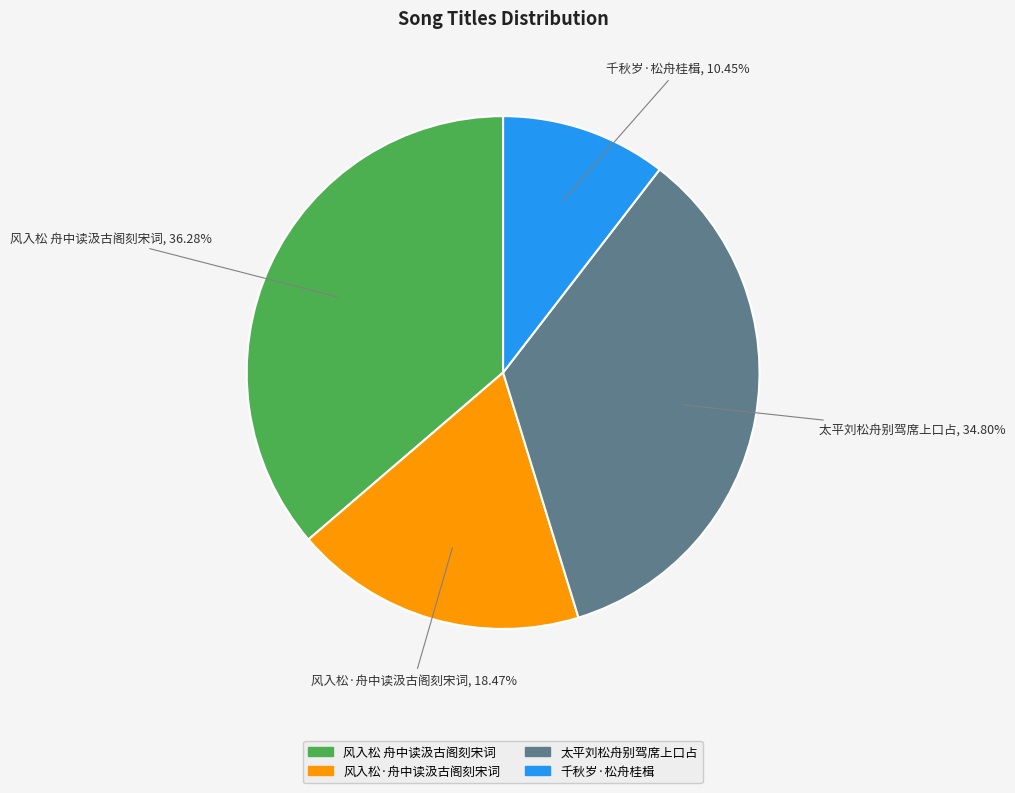

Is there any slice that represents more than half of the pie?

No